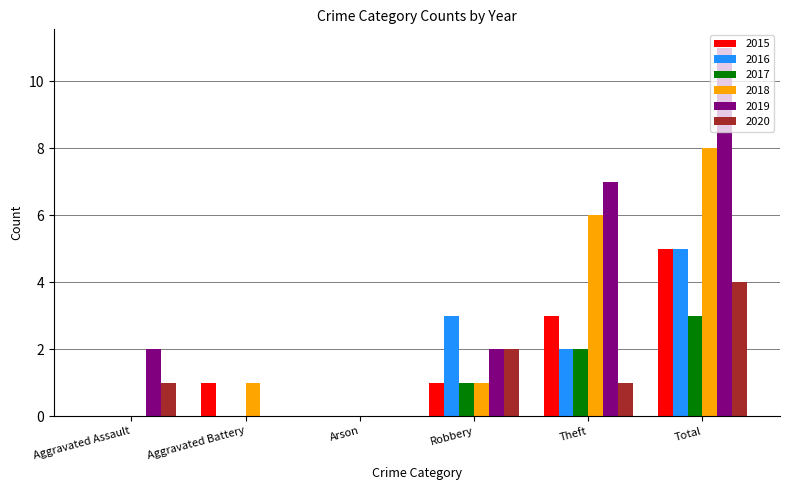

At which category does the chart reach its peak across all series?

Total